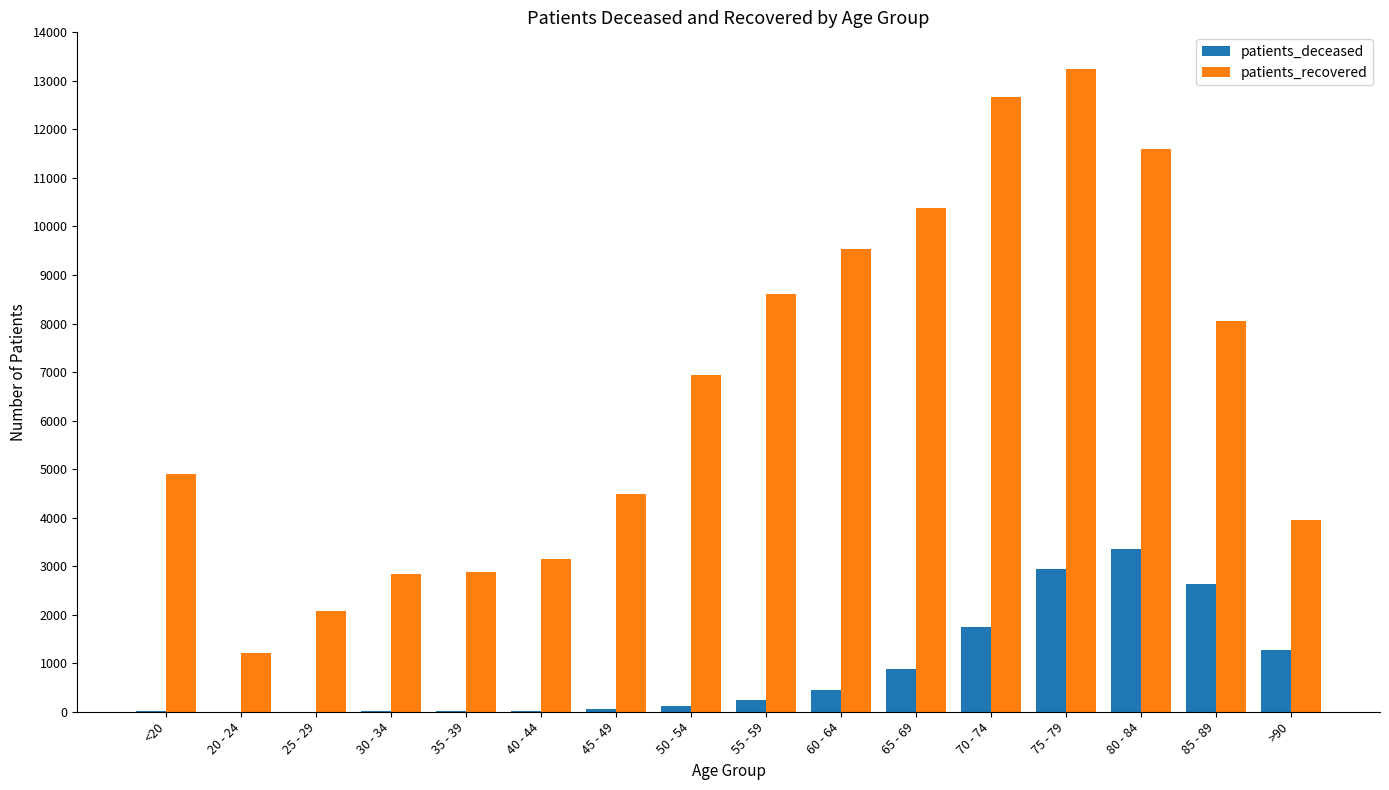

What is the greatest value displayed?

13244